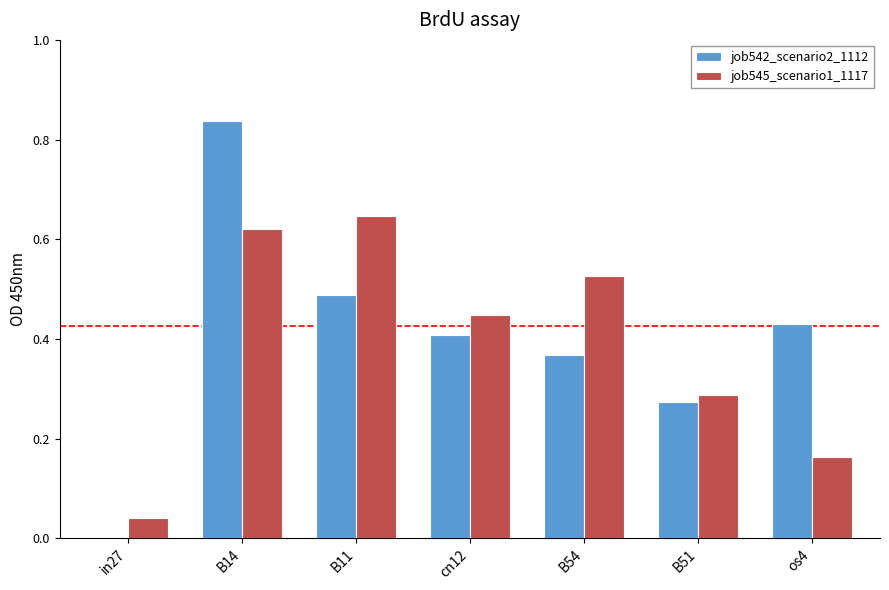

Is the value of job542_scenario2_1112 at B14 greater than the value of job545_scenario1_1117 at B51?

Yes